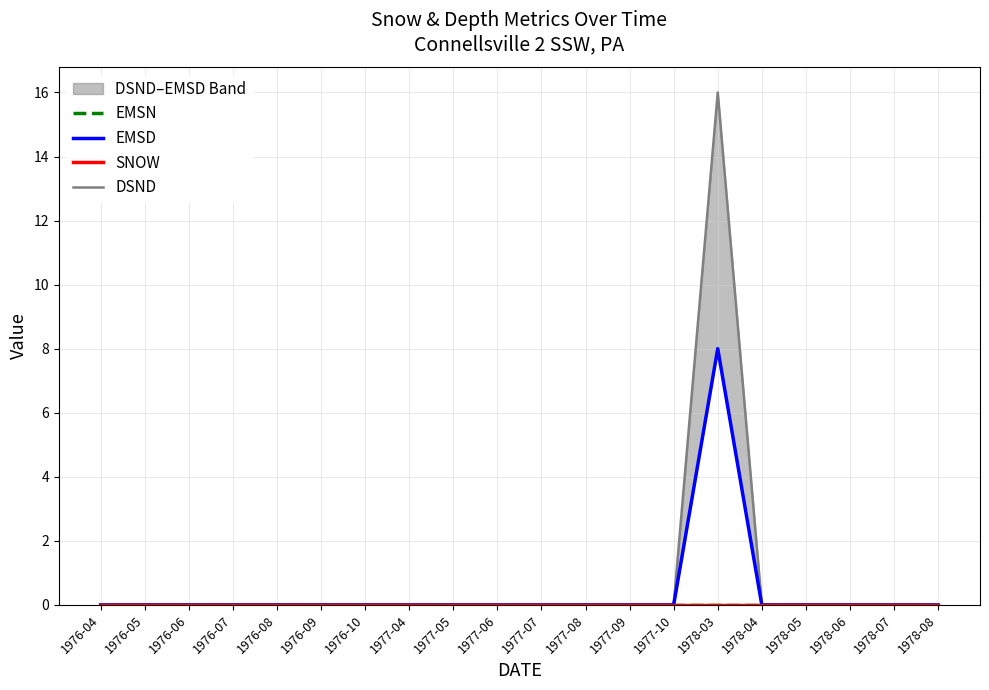

Reading right to left, extract all data points from this chart.

EMSN: 1978-08=0	1978-07=0	1978-06=0	1978-05=0	1978-04=0	1978-03=0	1977-10=0	1977-09=0	1977-08=0	1977-07=0	1977-06=0	1977-05=0	1977-04=0	1976-10=0	1976-09=0	1976-08=0	1976-07=0	1976-06=0	1976-05=0	1976-04=0
EMSD: 1978-08=0	1978-07=0	1978-06=0	1978-05=0	1978-04=0	1978-03=8	1977-10=0	1977-09=0	1977-08=0	1977-07=0	1977-06=0	1977-05=0	1977-04=0	1976-10=0	1976-09=0	1976-08=0	1976-07=0	1976-06=0	1976-05=0	1976-04=0
SNOW: 1978-08=0	1978-07=0	1978-06=0	1978-05=0	1978-04=0	1978-03=0	1977-10=0	1977-09=0	1977-08=0	1977-07=0	1977-06=0	1977-05=0	1977-04=0	1976-10=0	1976-09=0	1976-08=0	1976-07=0	1976-06=0	1976-05=0	1976-04=0
DSND: 1978-08=0	1978-07=0	1978-06=0	1978-05=0	1978-04=0	1978-03=16	1977-10=0	1977-09=0	1977-08=0	1977-07=0	1977-06=0	1977-05=0	1977-04=0	1976-10=0	1976-09=0	1976-08=0	1976-07=0	1976-06=0	1976-05=0	1976-04=0